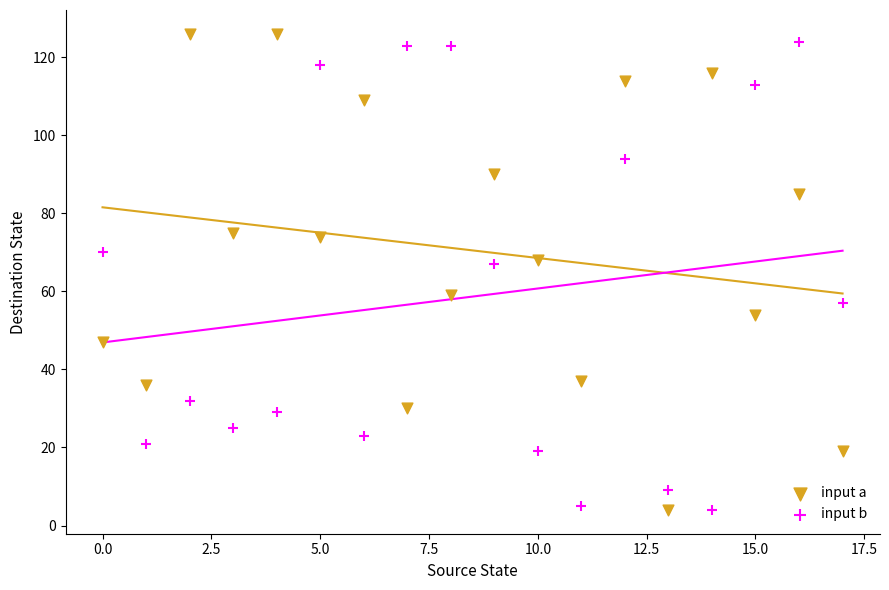

Which series has the largest Y range (max minus min)?

input a